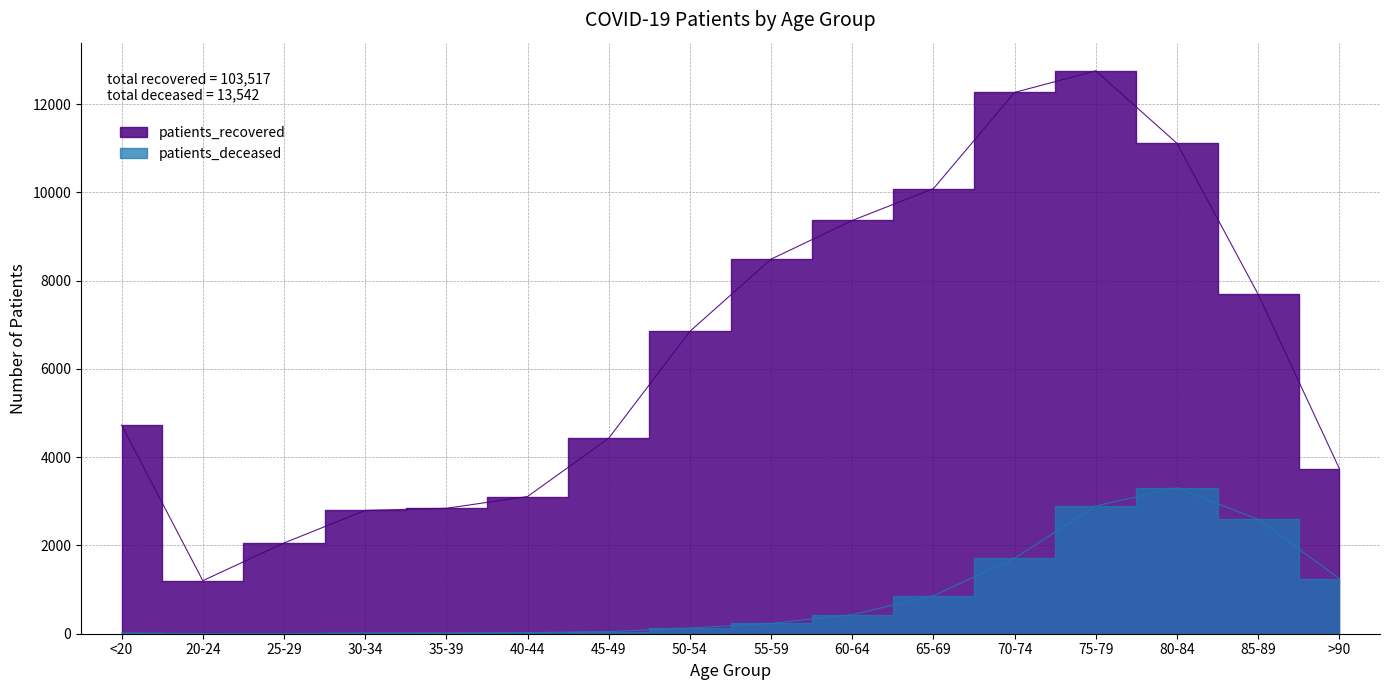

Reading left to right, transcribe all the data shown in this chart.

patients_recovered: <20=4727	20-24=1202	25-29=2056	30-34=2794	35-39=2842	40-44=3109	45-49=4431	50-54=6853	55-59=8489	60-64=9365	65-69=10087	70-74=12267	75-79=12756	80-84=11111	85-89=7689	>90=3739
patients_deceased: <20=19	20-24=4	25-29=3	30-34=17	35-39=18	40-44=24	45-49=49	50-54=129	55-59=234	60-64=433	65-69=862	70-74=1710	75-79=2896	80-84=3306	85-89=2590	>90=1248